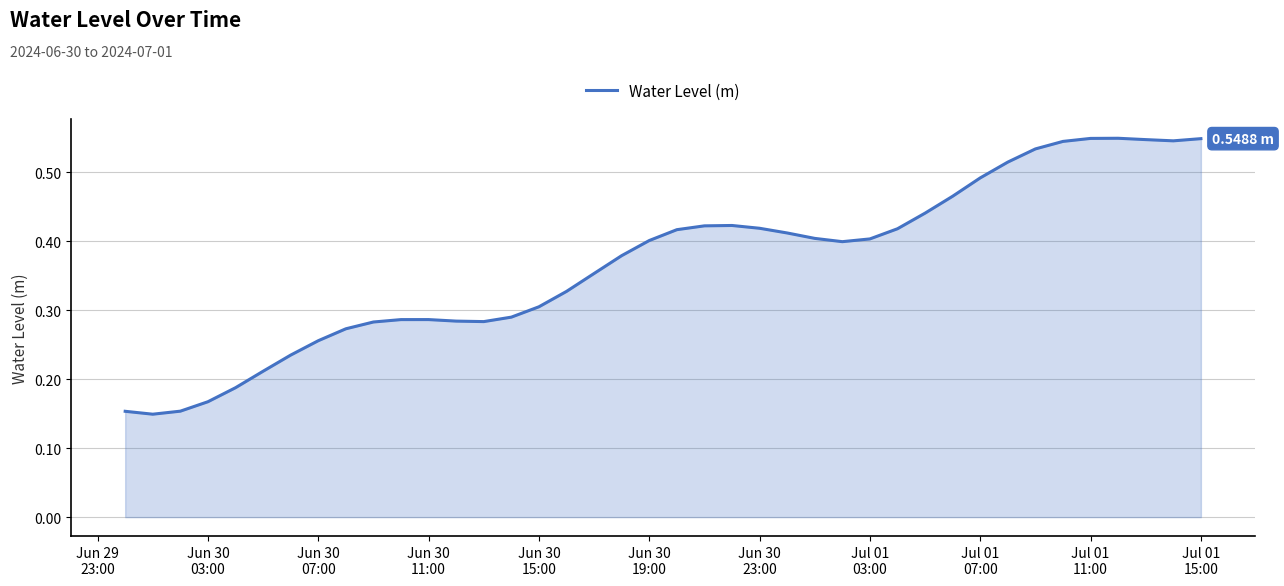

How many lines are shown in the chart?

1